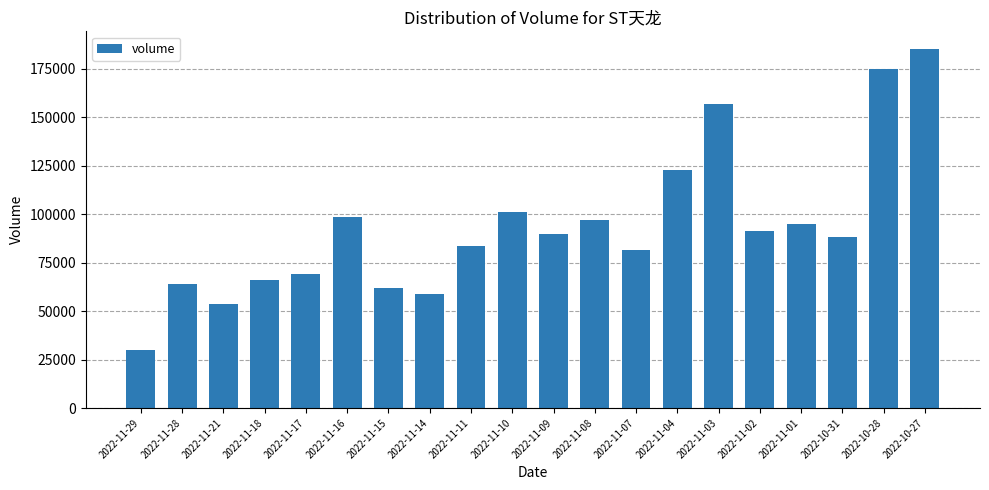

Which has a higher value, 2022-11-15 or 2022-11-11?

2022-11-11